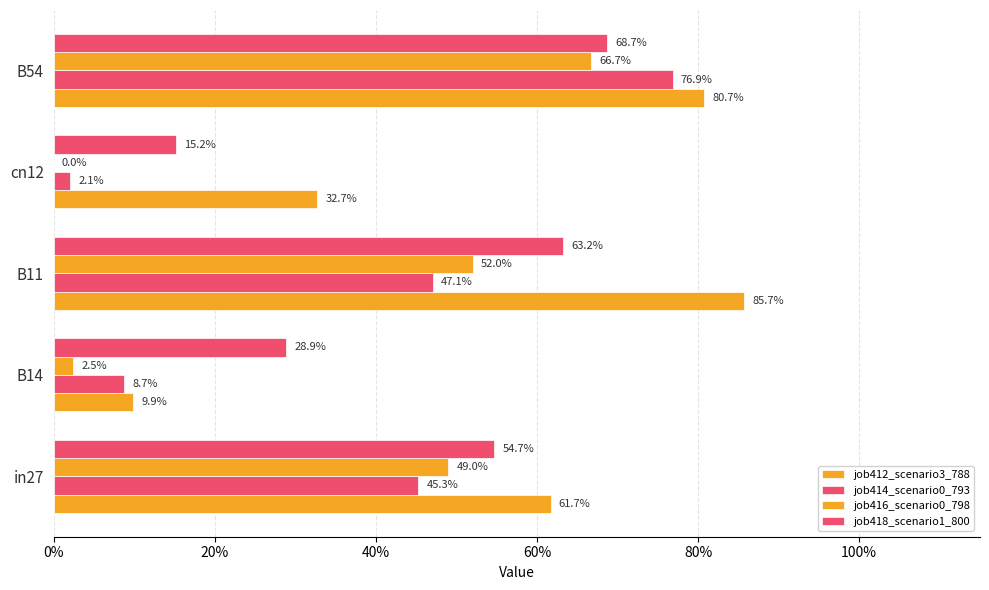

Count the number of data series in this chart.

4